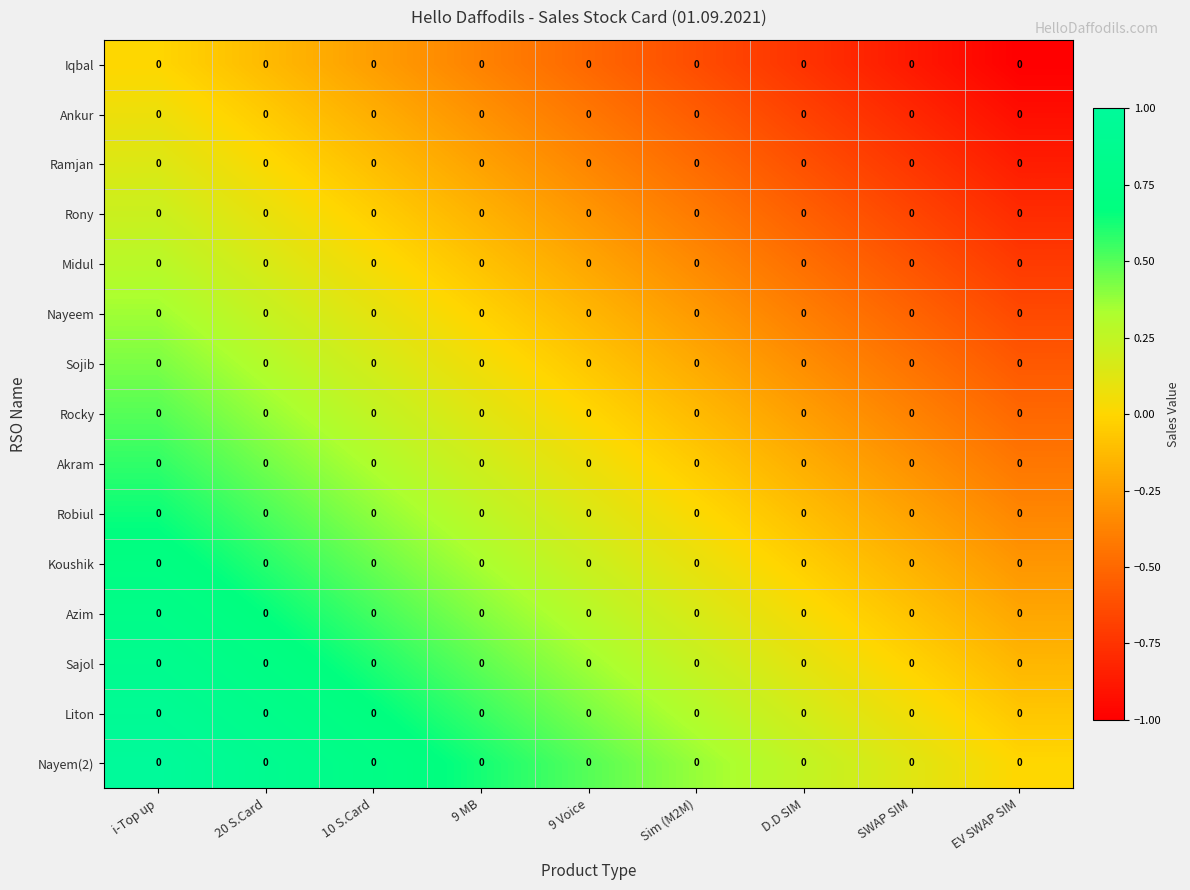

List the series in order of their peak value, lowest first.

Iqbal, Ankur, Ramjan, Rony, Midul, Nayeem, Sojib, Rocky, Akram, Robiul, Koushik, Azim, Sajol, Liton, Nayem(2)